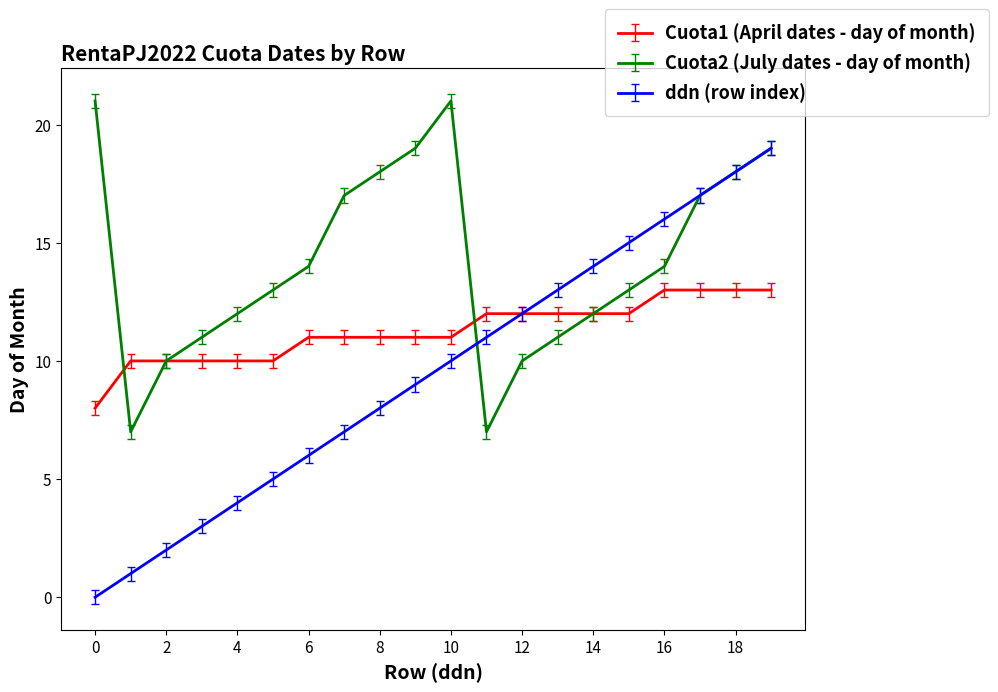

Rank the series by their maximum value, from lowest to highest.

Cuota1 (April dates - day of month), ddn (row index), Cuota2 (July dates - day of month)